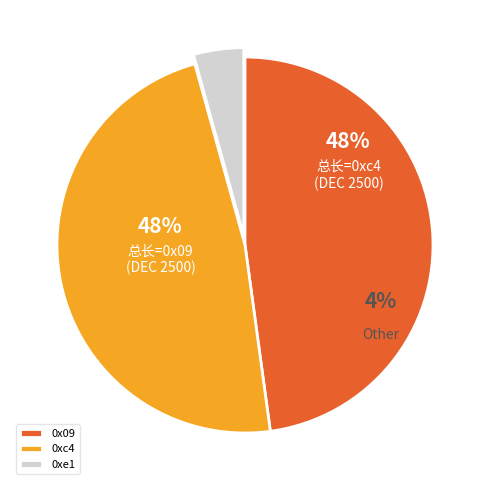

Count the number of slices in the pie.

3